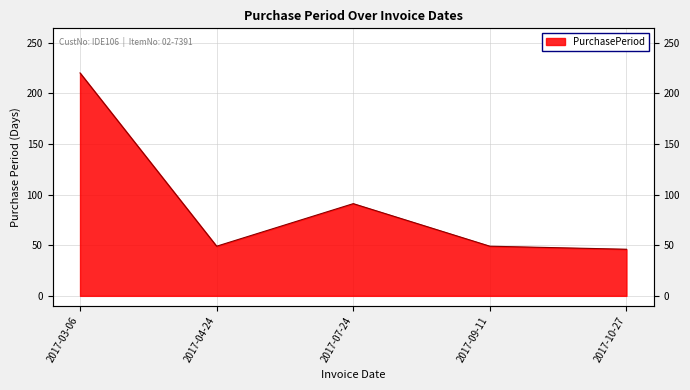

True or false: the data shows 49 at 2017-09-11.

True